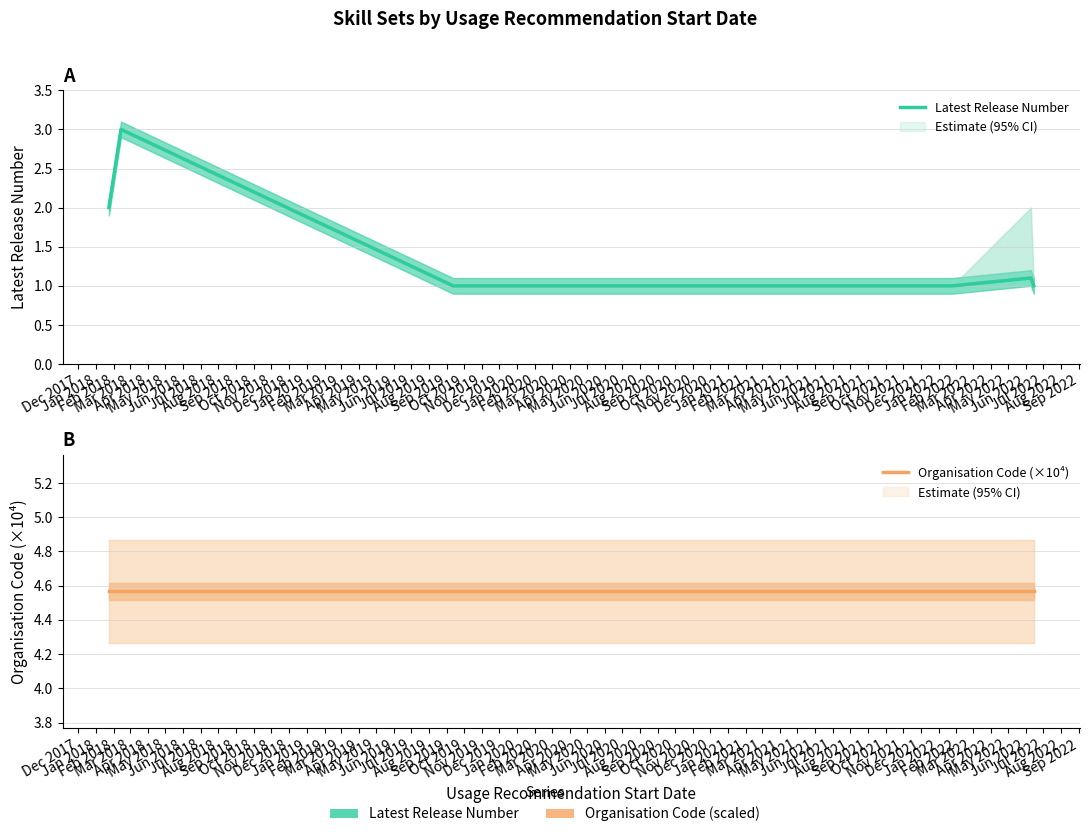

List the series in order of their peak value, highest first.

Organisation Code (×10⁴), Latest Release Number